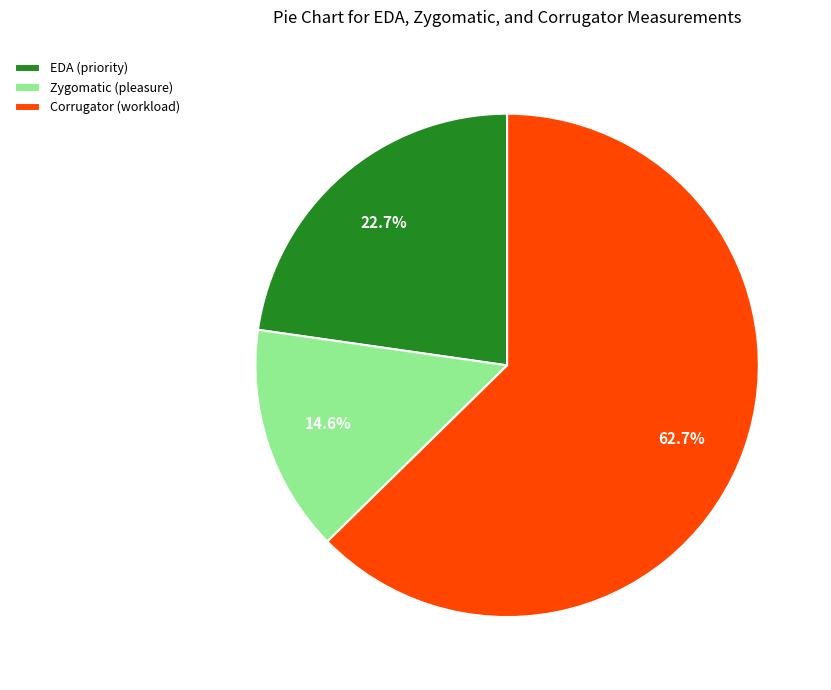

To the nearest percent, what portion does Zygomatic (pleasure) represent?

15%